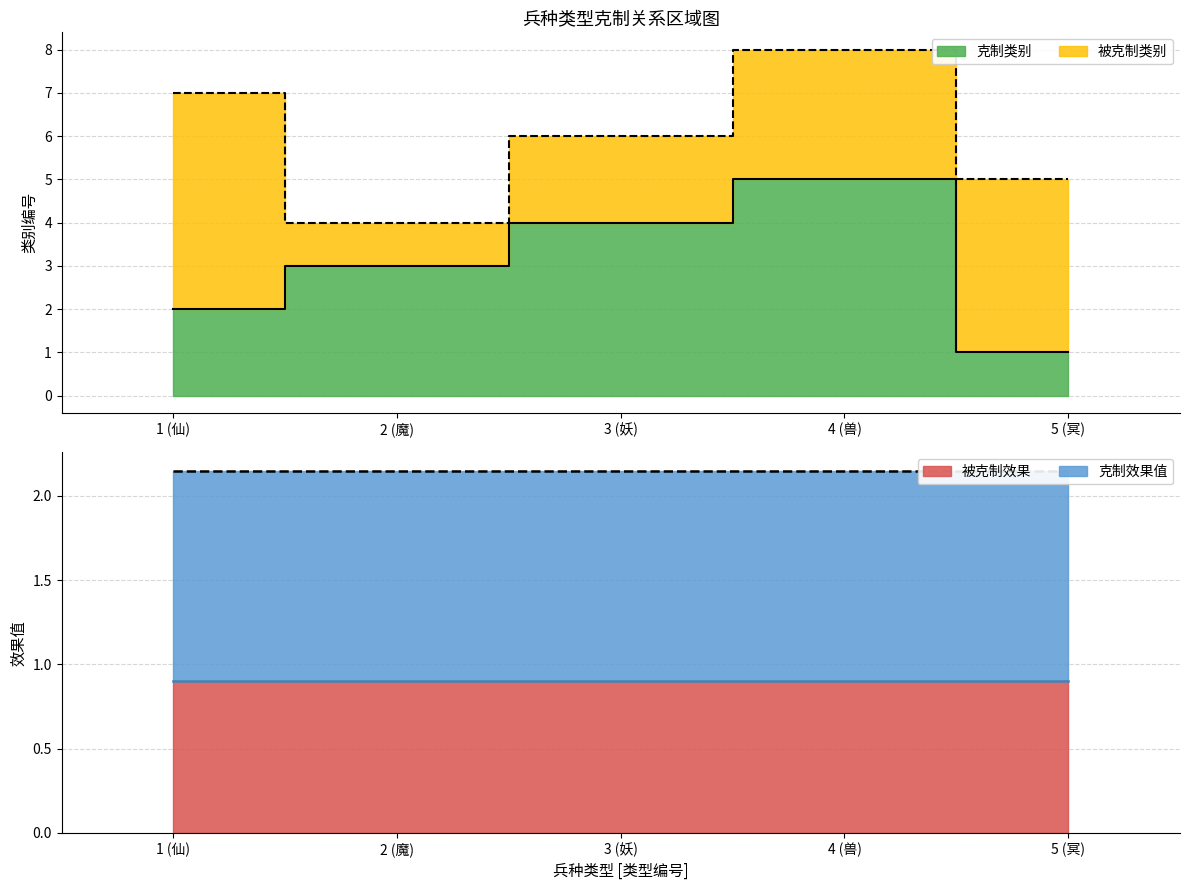

What is the sum of the 克制类别 values at 4 (兽) and 1 (仙)?

7.0